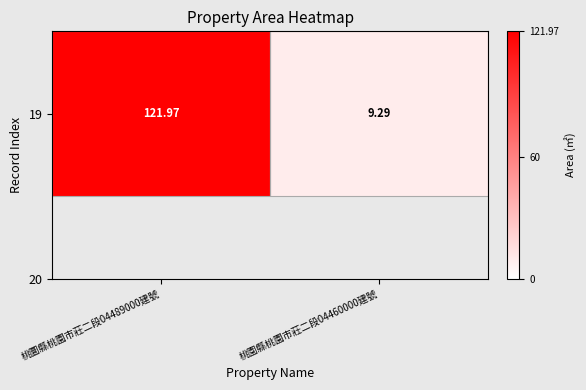

Reading left to right, transcribe all the data shown in this chart.

122.0	9.3